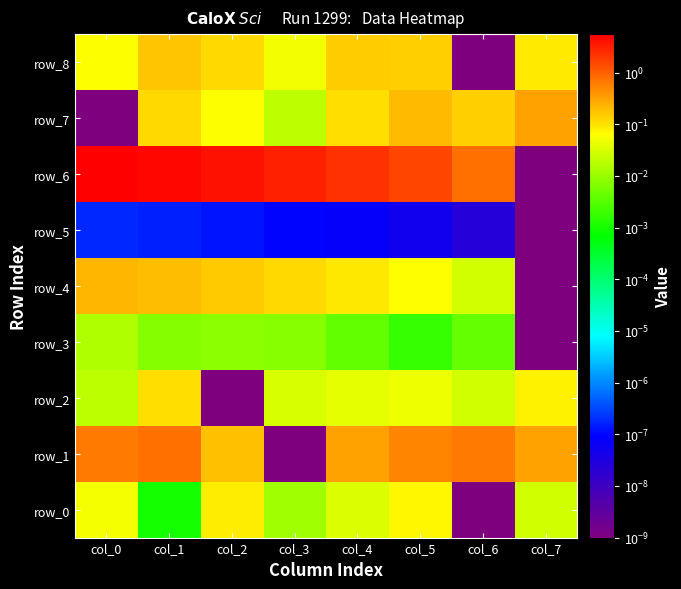

How many categories are shown in the chart?

8